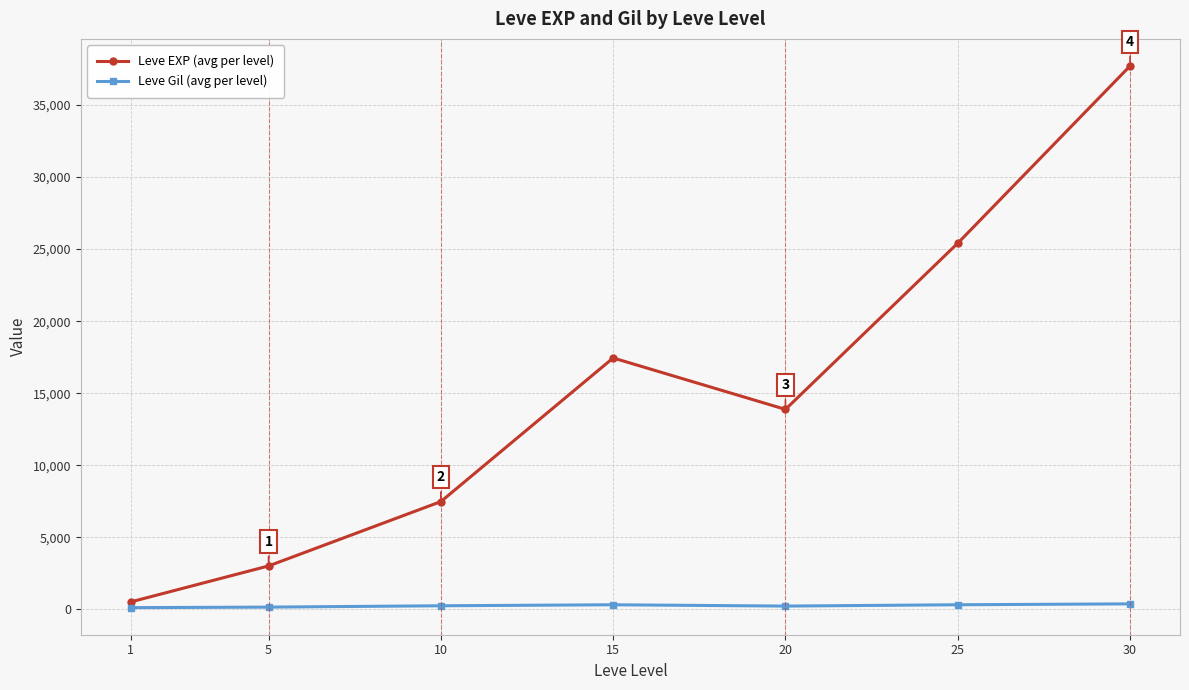

Which series changed the most between 1 and 15?

Leve EXP (avg per level)